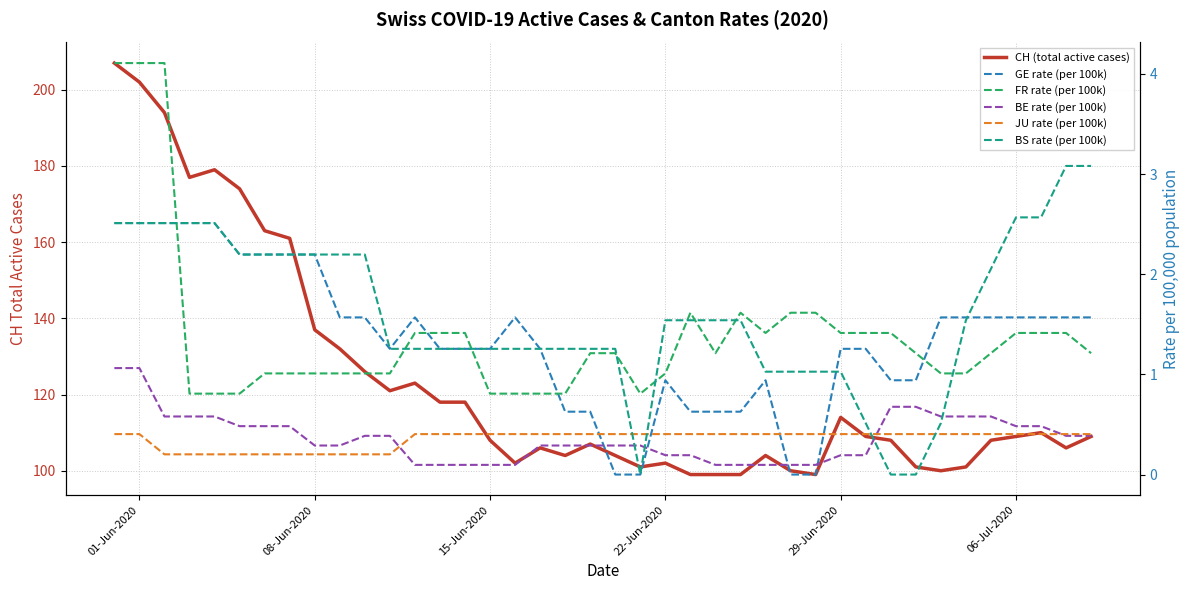

The value of BE rate (per 100k) at 33 is 1.0. True or false?

False